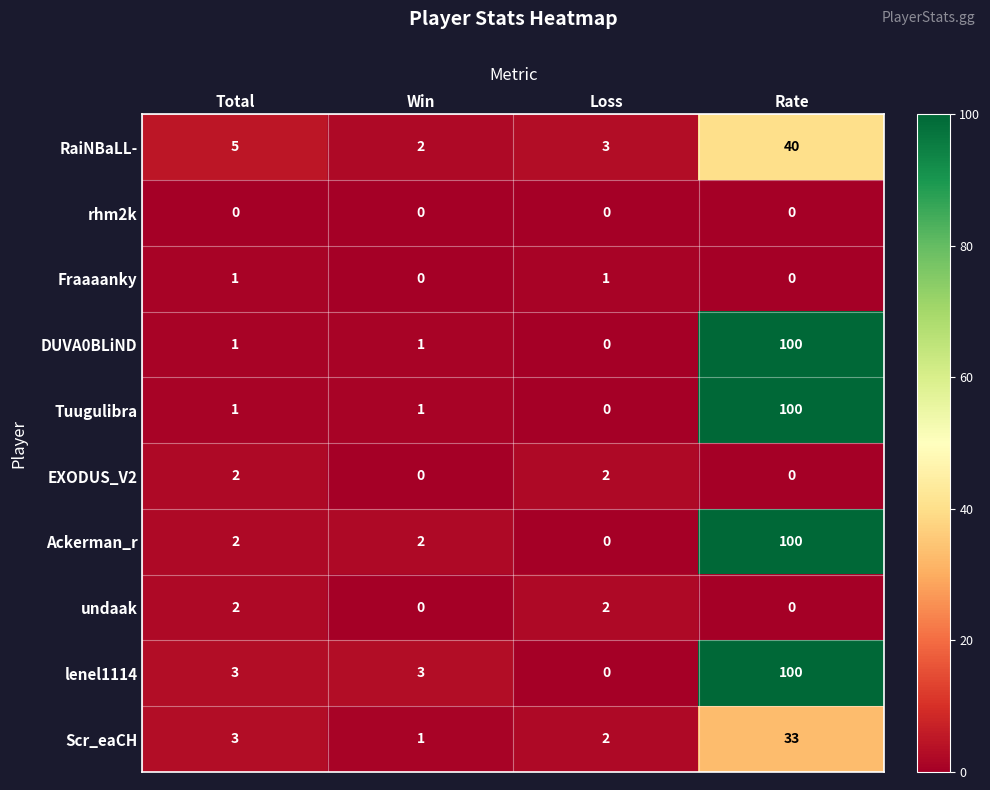

At how many categories does at least one series exceed 73?

1